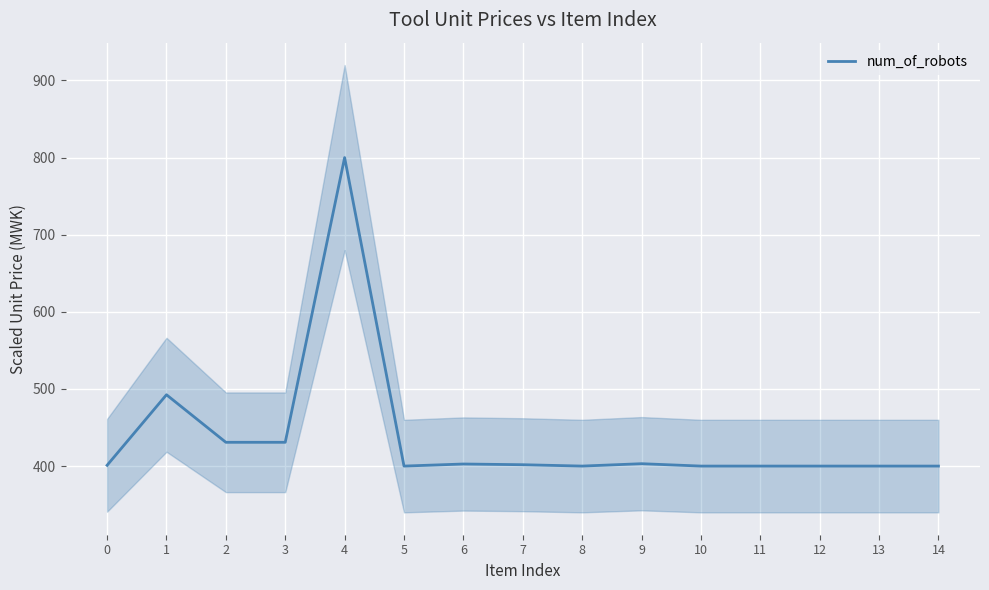

At which category does the chart reach its minimum across all series?

5